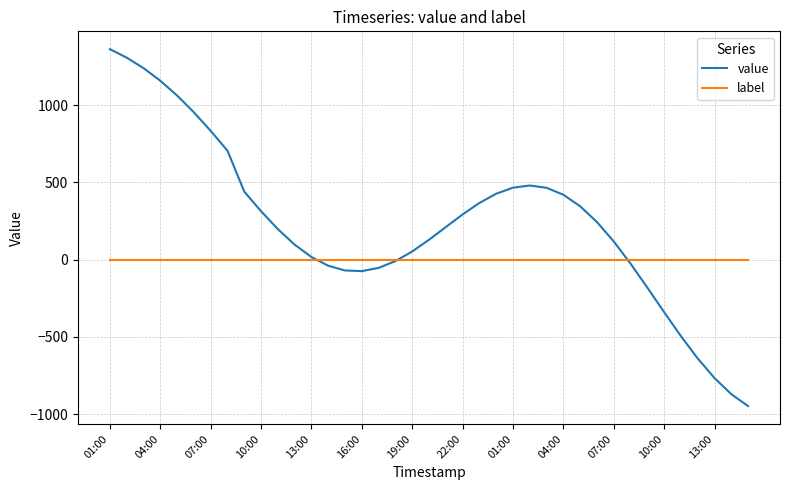

Which series has the largest total across all categories?

value